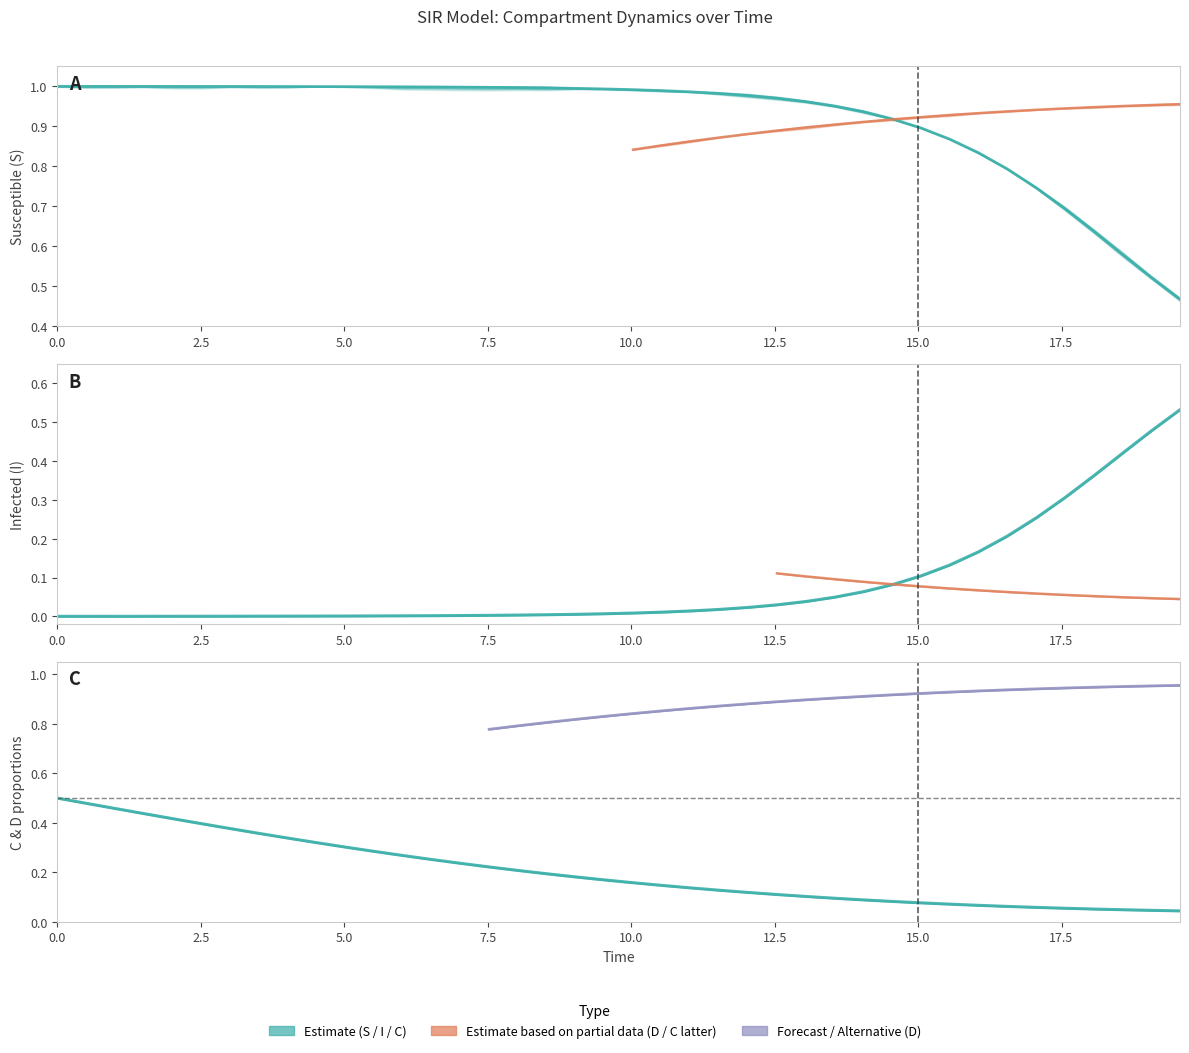

What is the value of the I point at the 31st from the left?

0.1